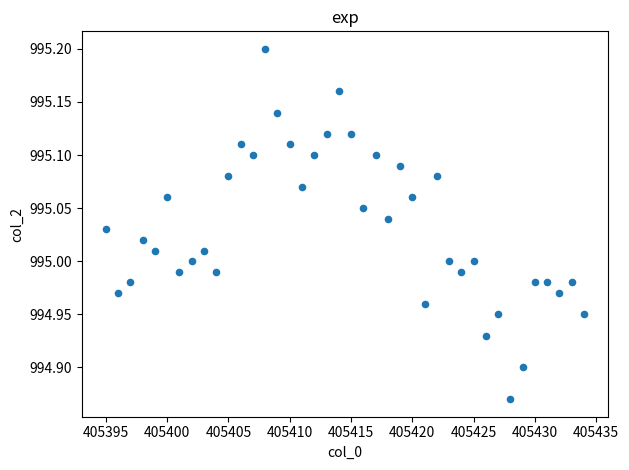

What is the range of X values (max minus min)?

39.0